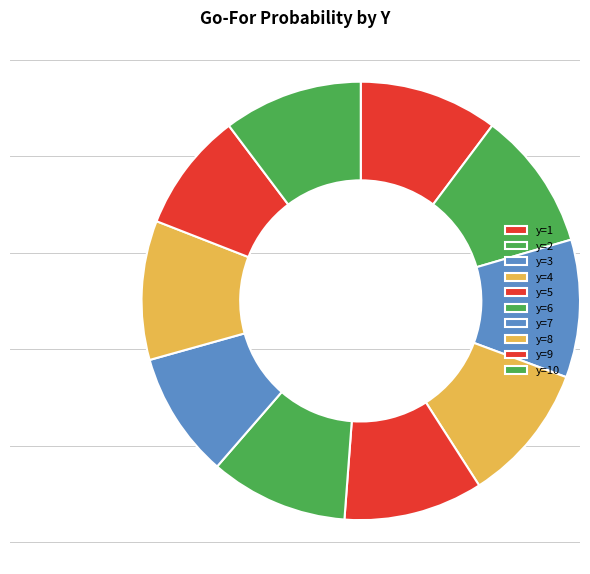

What is the smallest slice in the pie chart?

y=9